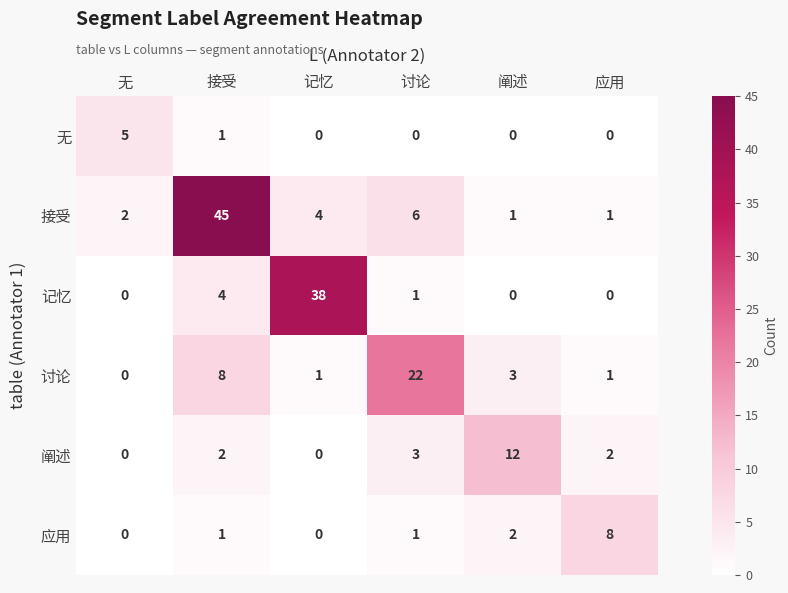

Rank the series by their maximum value, from lowest to highest.

无, 应用, 阐述, 讨论, 记忆, 接受